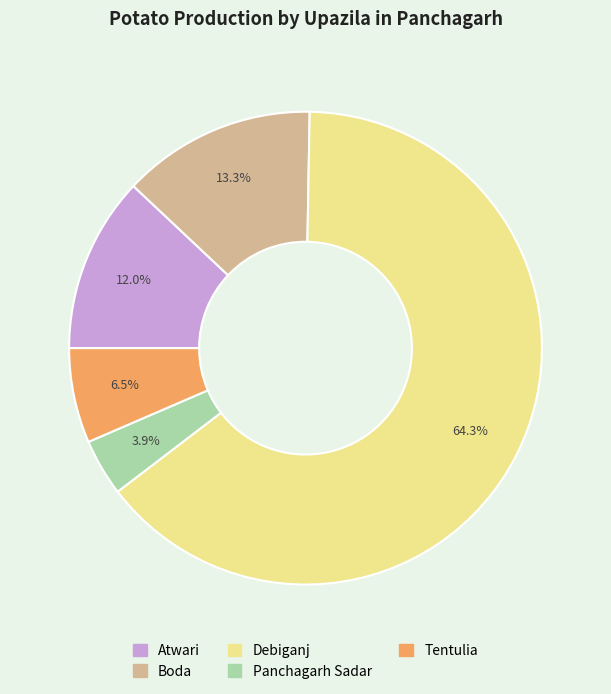

Count the number of slices in the pie.

5